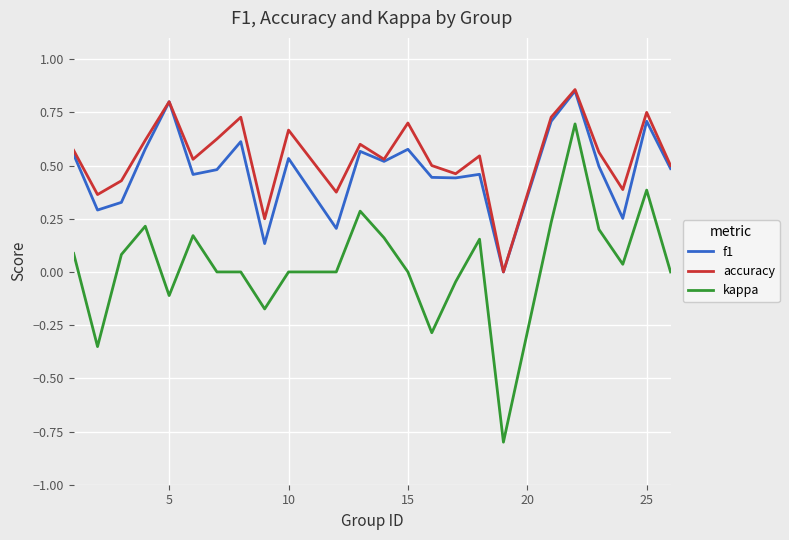

Which series has the widest spread of values?

kappa